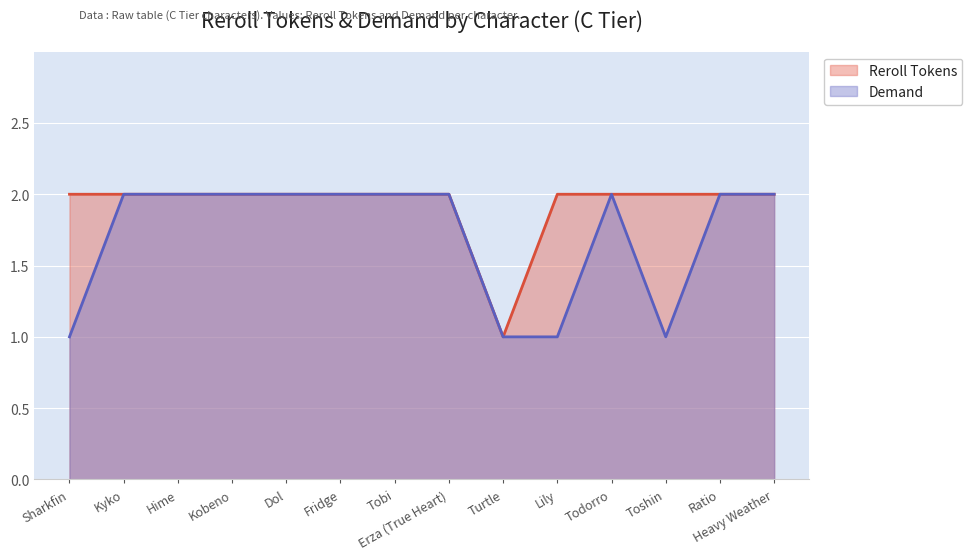

What is the maximum value shown in the chart?

2